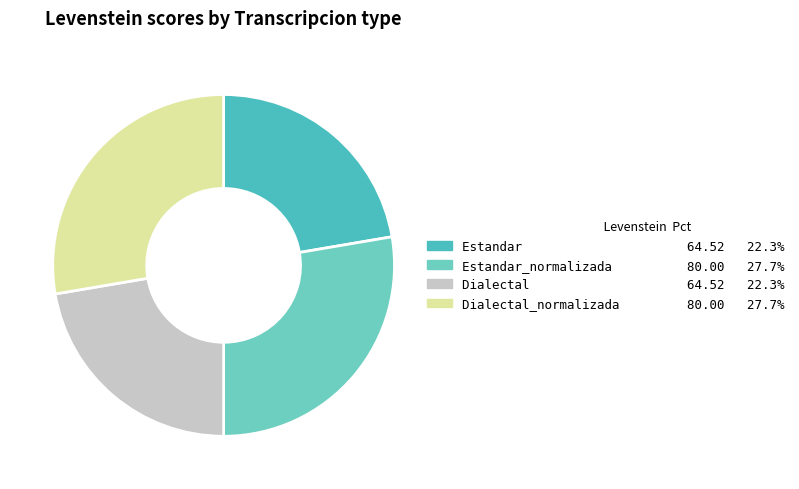

How many segments does this pie chart have?

4